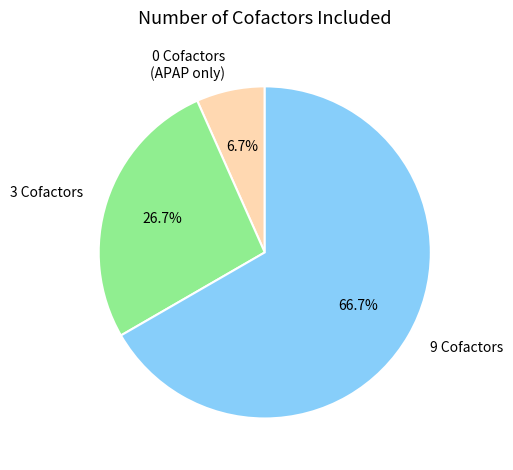

Which category has the smallest portion of the pie?

0 Cofactors (APAP only)